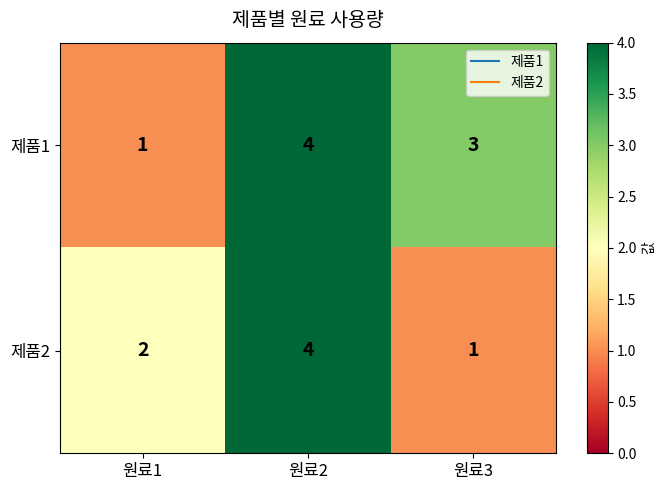

How many series are shown in this chart?

2